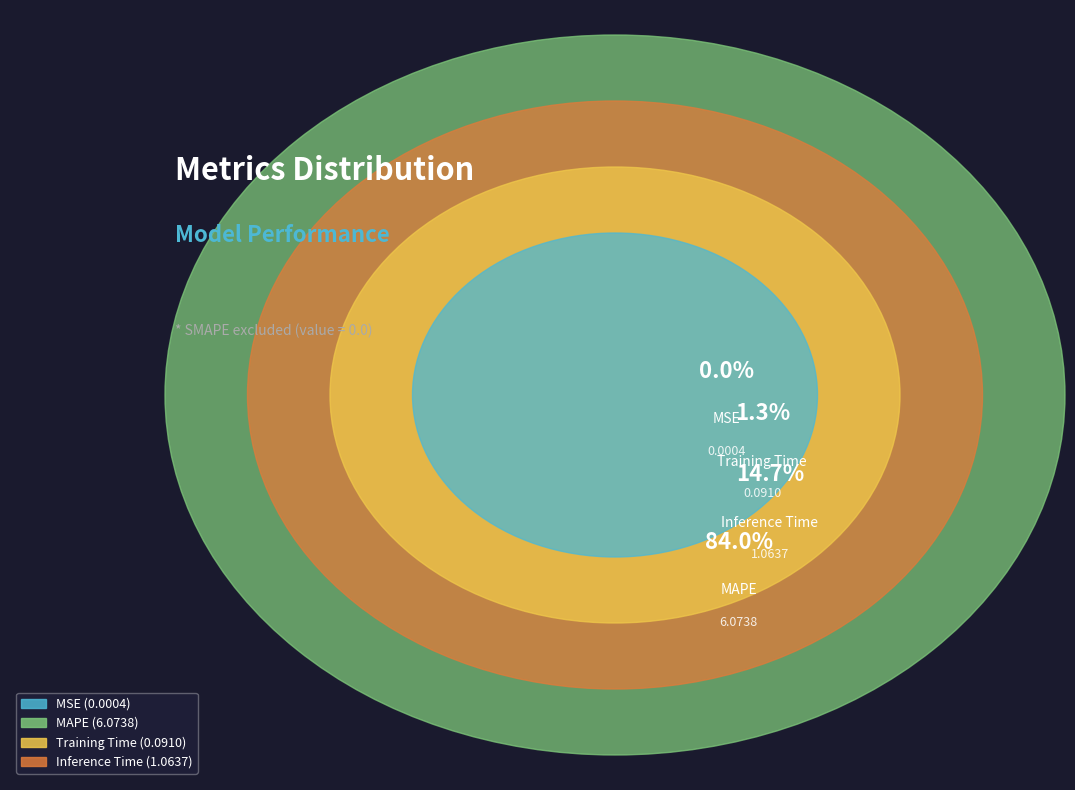

Which has a higher value, MSE or Training Time?

Training Time